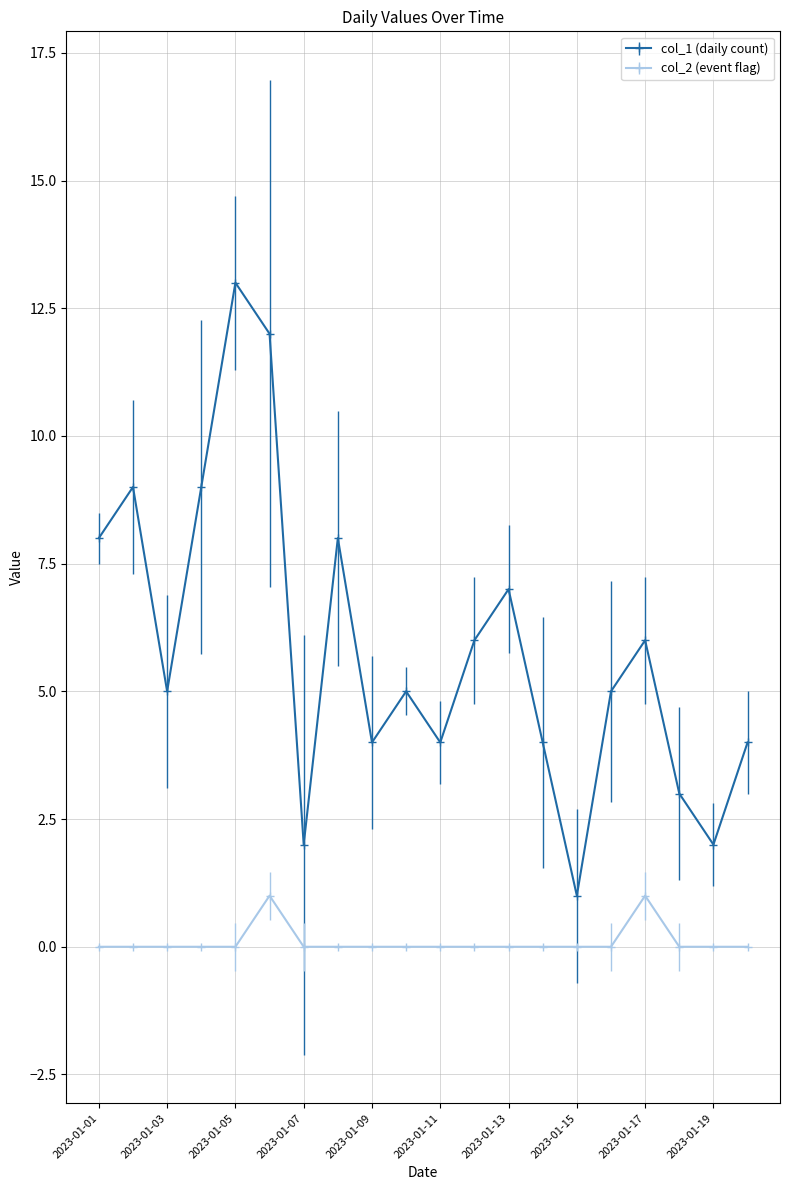

How many categories are shown in the chart?

20